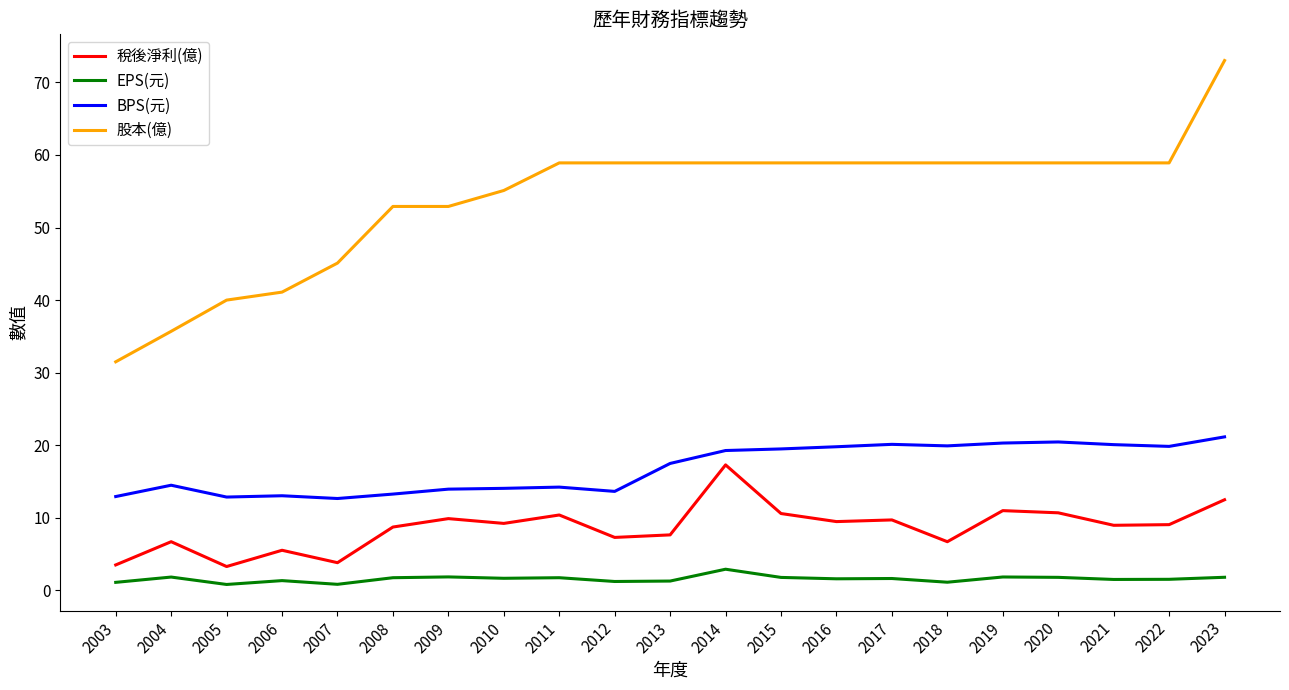

True or false: 稅後淨利(億) and BPS(元) intersect in this chart.

False